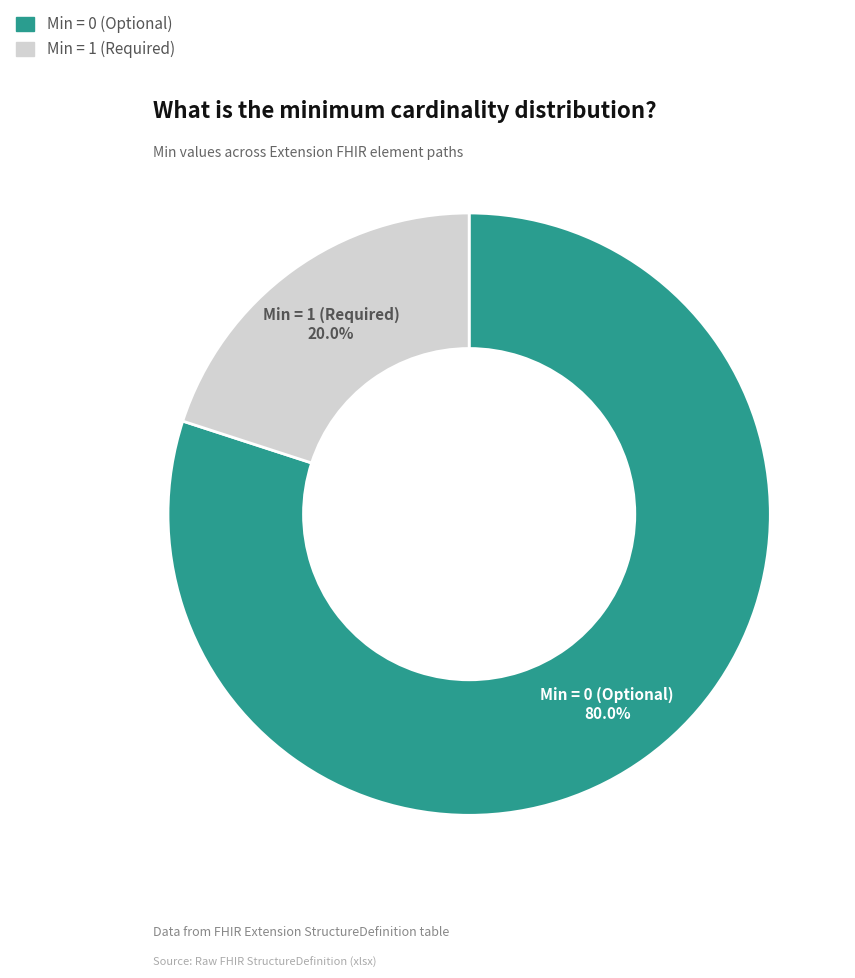

How many slices are in this pie chart?

2